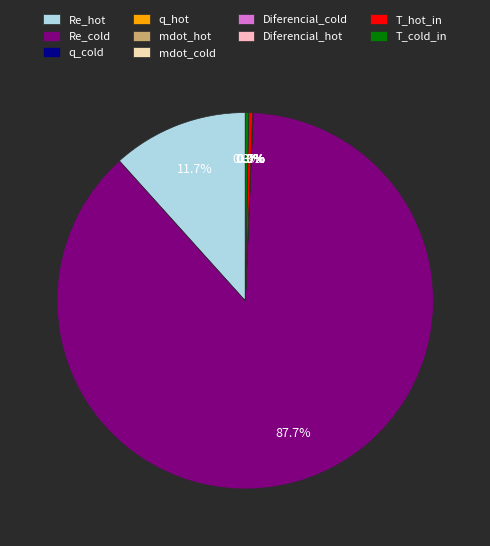

Which category has the biggest portion of the pie?

Re_cold